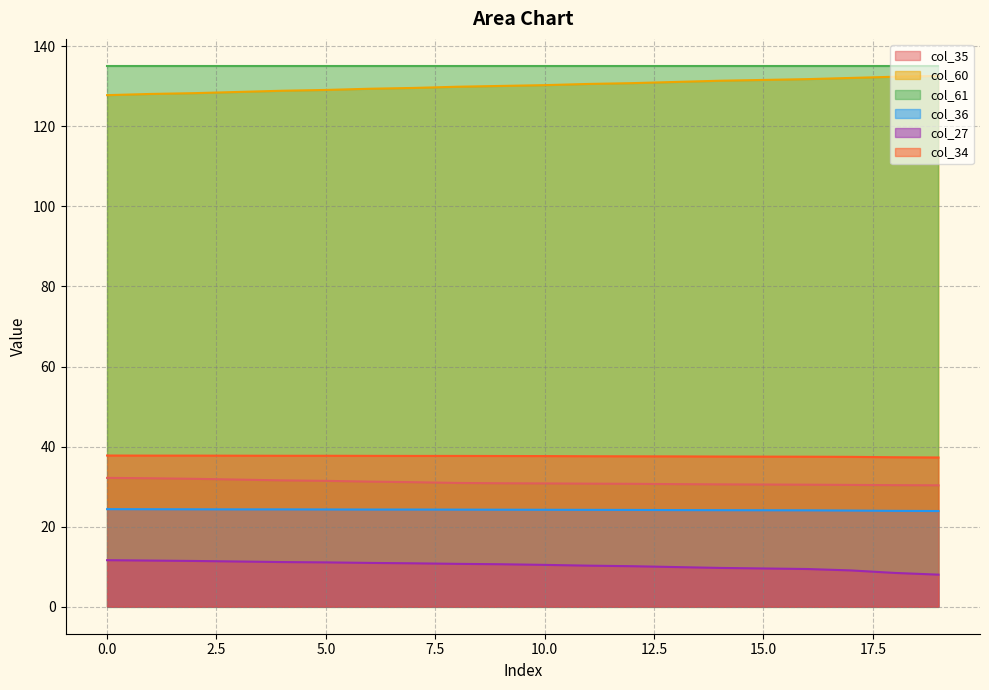

What is the difference between the maximum and second lowest values in the col_35 series?

1.8